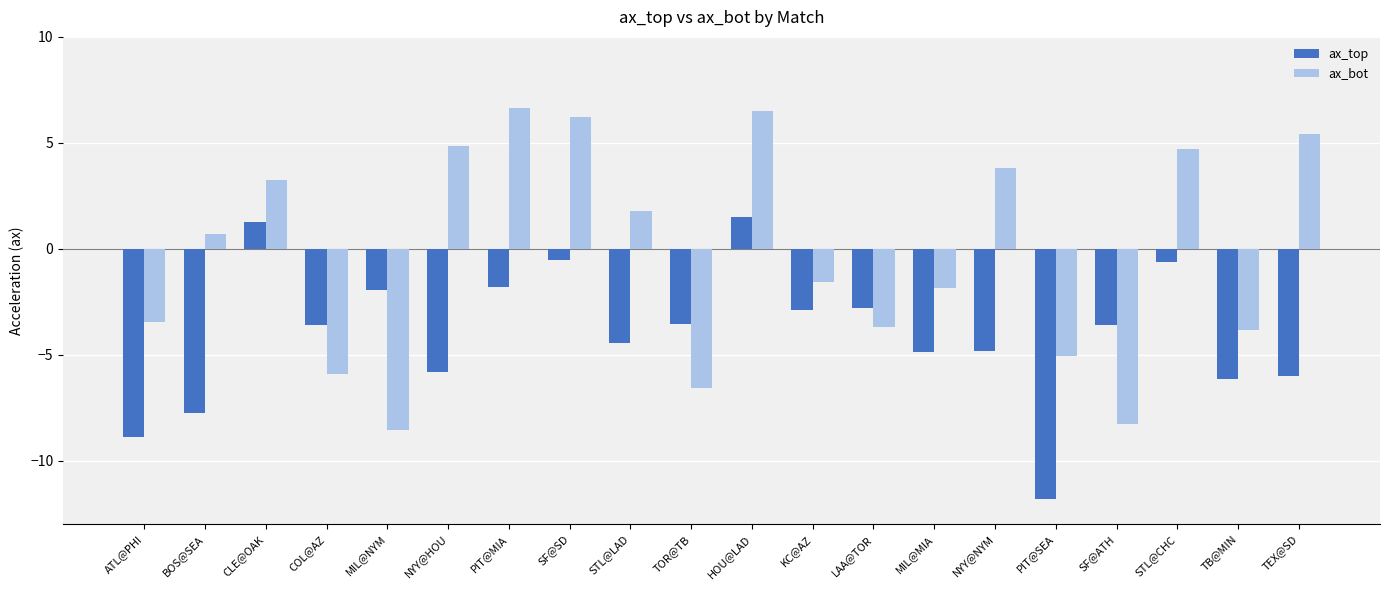

What is the label of the 10th bar from the right?

HOU@LAD